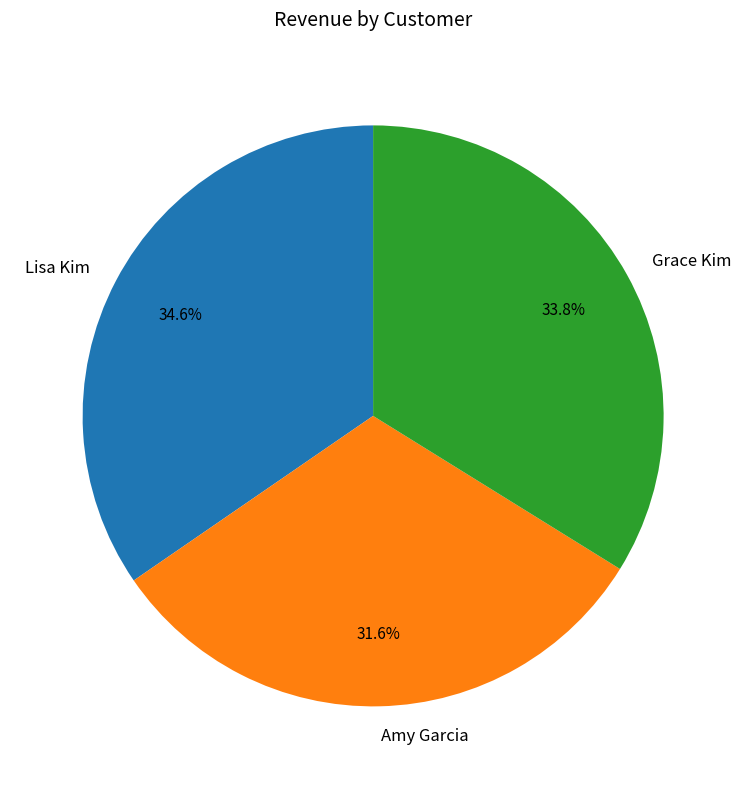

Which slice is the smallest?

Amy Garcia